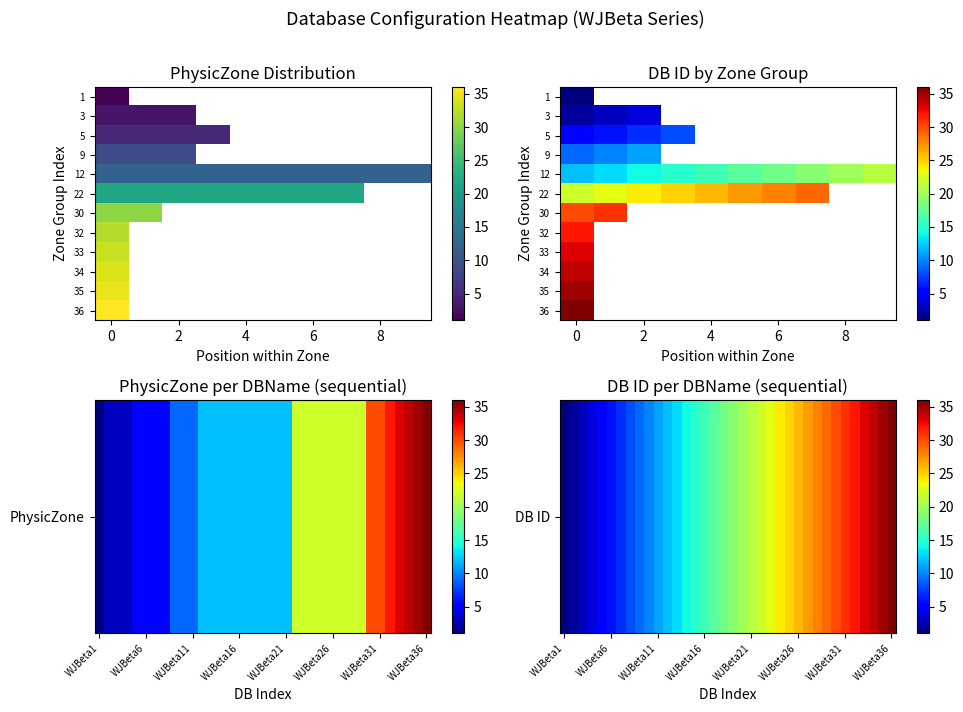

The value at WJBeta36 is 15. True or false?

False